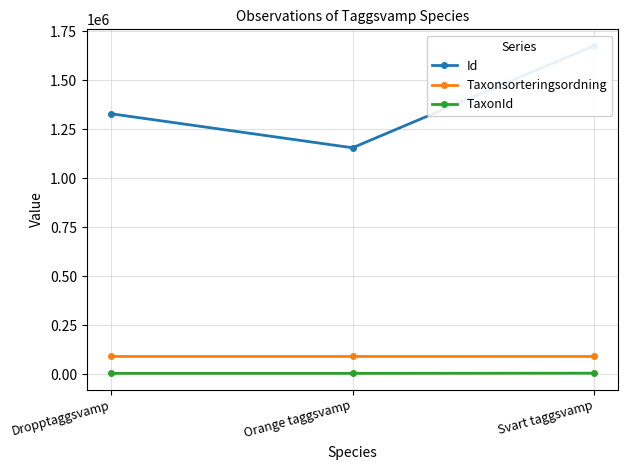

The value of TaxonId at Dropptaggsvamp is 4364. True or false?

True